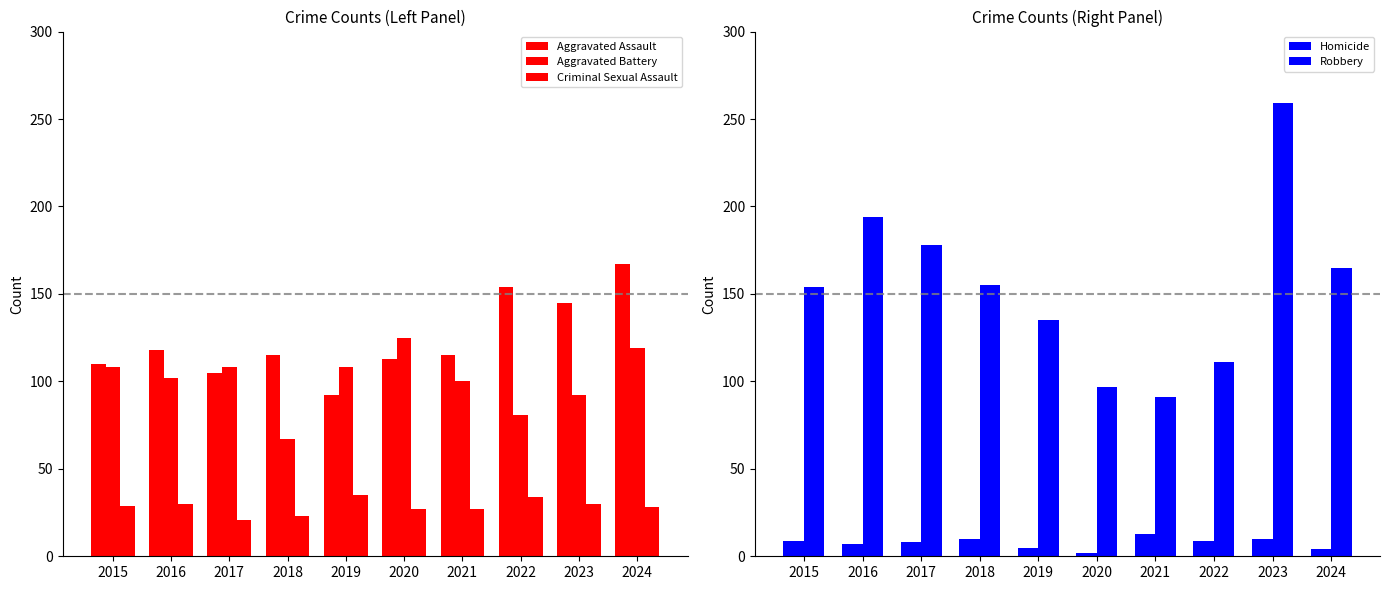

What is the approximate value of Robbery at 2023?

259